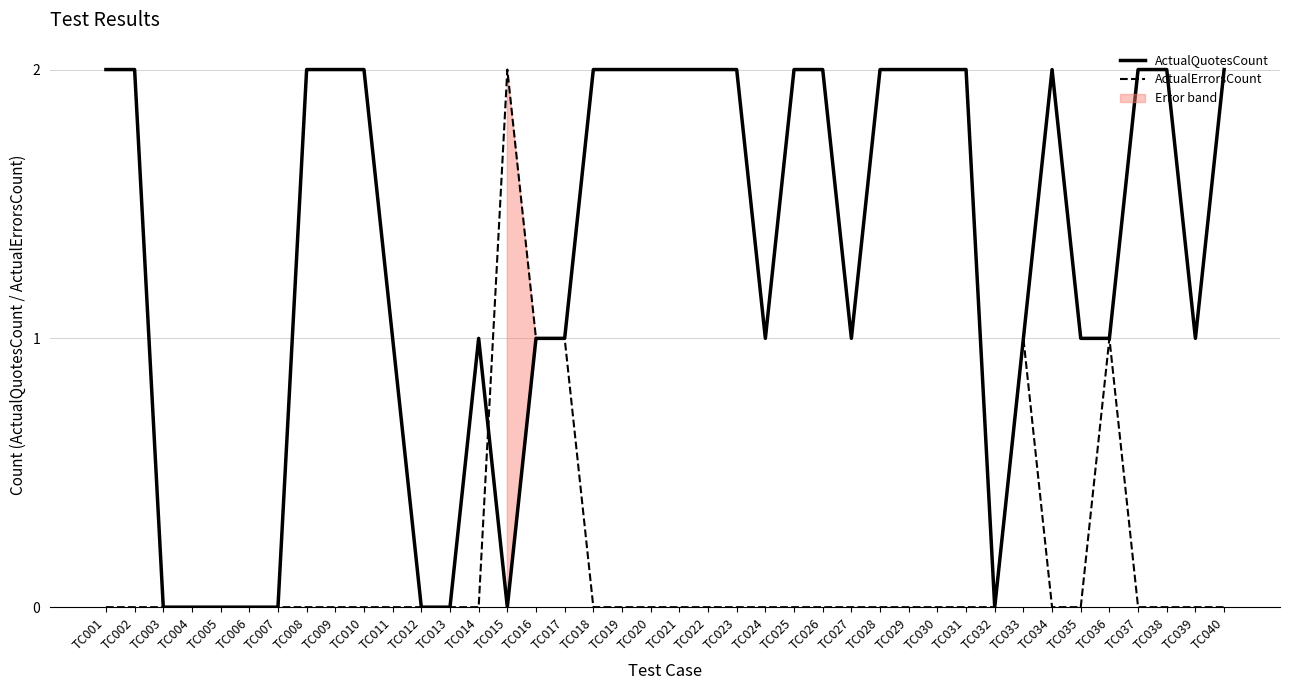

What is the maximum value for ActualQuotesCount?

2